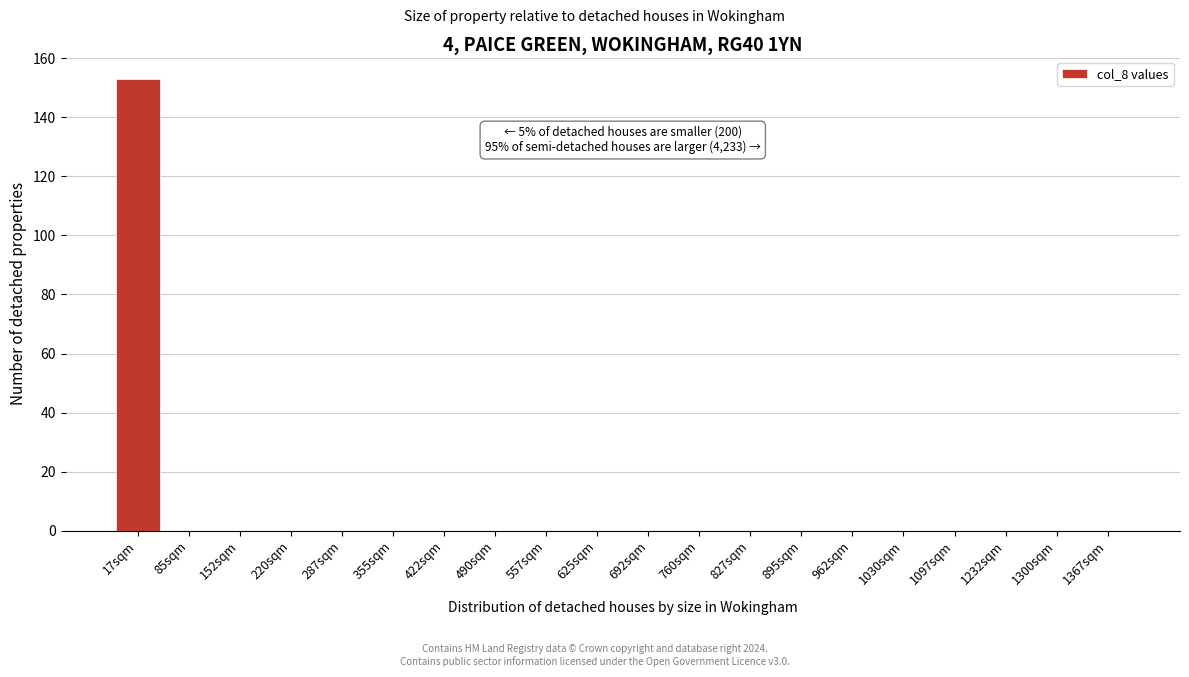

Reading left to right, what are all the values shown in this chart?

17sqm=153	85sqm=0	152sqm=0	220sqm=0	287sqm=0	355sqm=0	422sqm=0	490sqm=0	557sqm=0	625sqm=0	692sqm=0	760sqm=0	827sqm=0	895sqm=0	962sqm=0	1030sqm=0	1097sqm=0	1232sqm=0	1300sqm=0	1367sqm=0